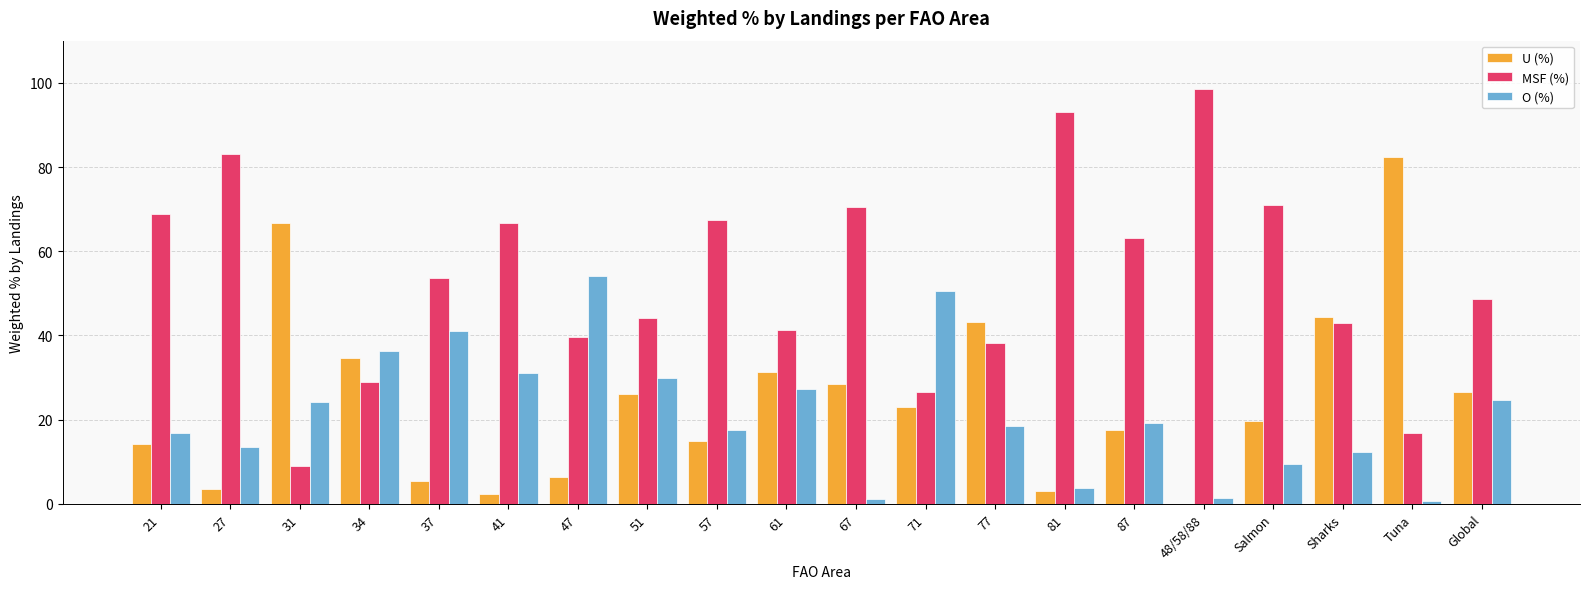

The value of O (%) at Sharks is 21.0. True or false?

False